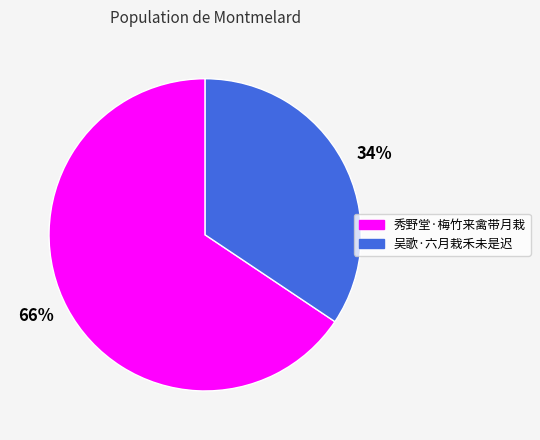

What is the largest slice in the pie chart?

秀野堂·梅竹来禽带月栽